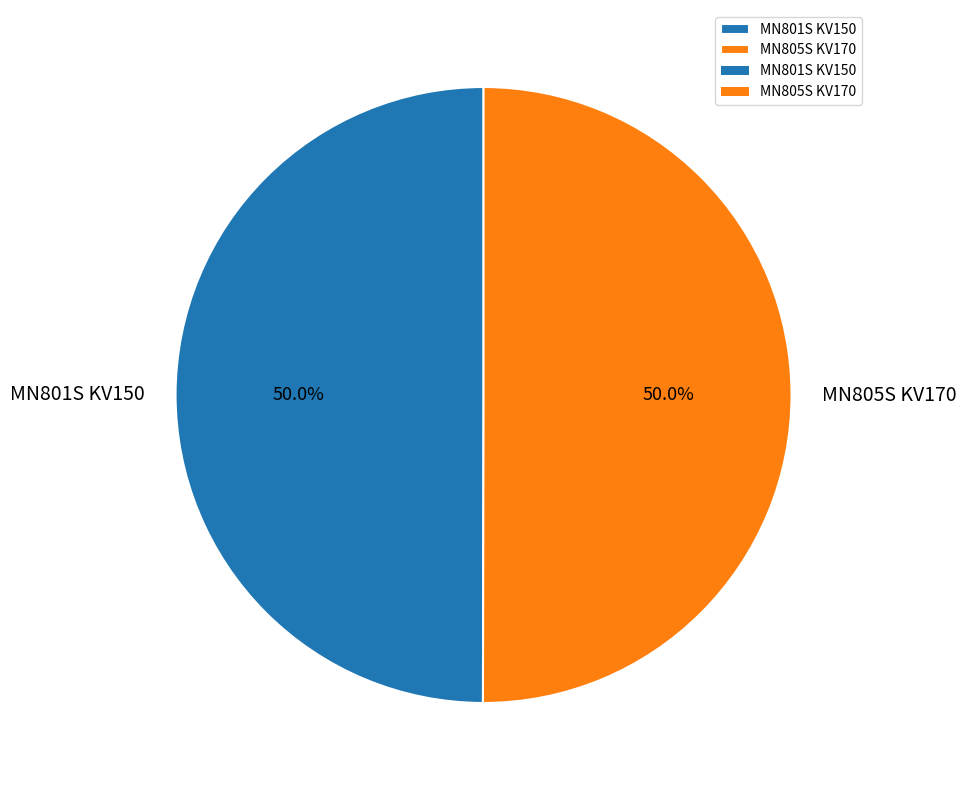

Combined, do MN801S KV150 and MN805S KV170 account for over 50%?

Yes